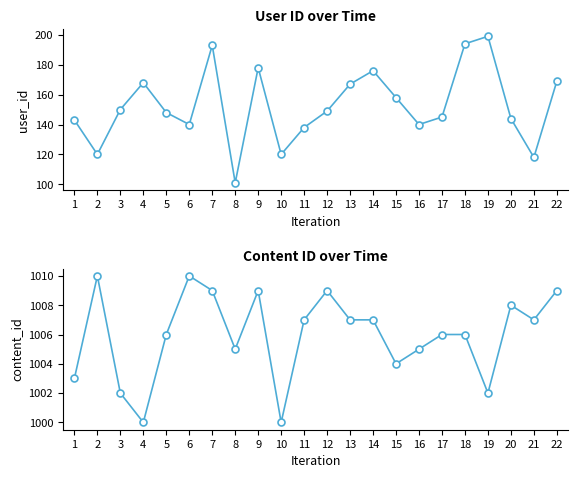

What is the smallest value displayed?

101